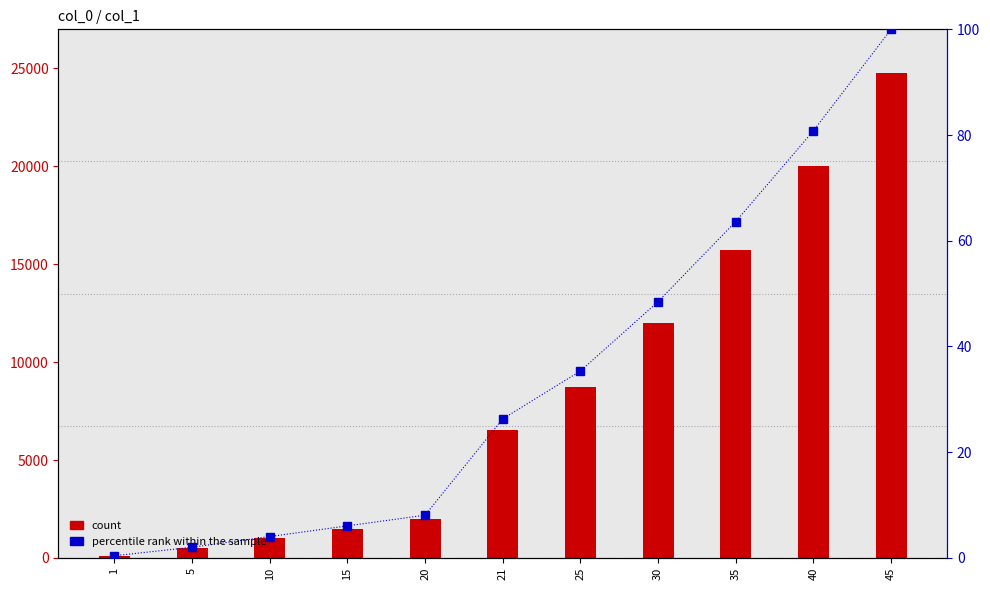

Rank the series by their average value, from highest to lowest.

count, percentile rank within the sample